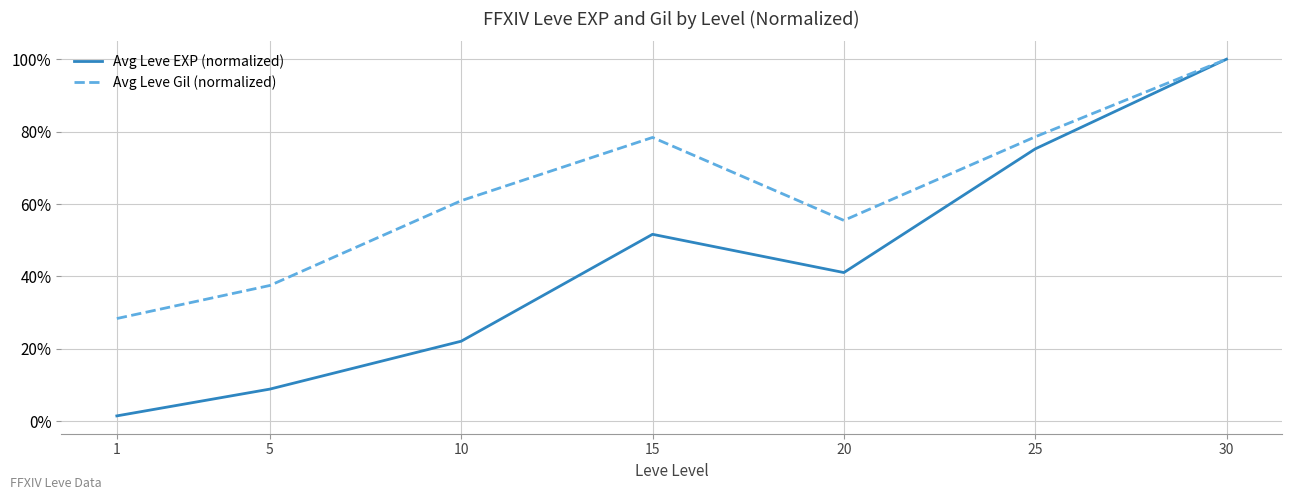

Rank the series by their maximum value, from highest to lowest.

Avg Leve EXP (normalized), Avg Leve Gil (normalized)